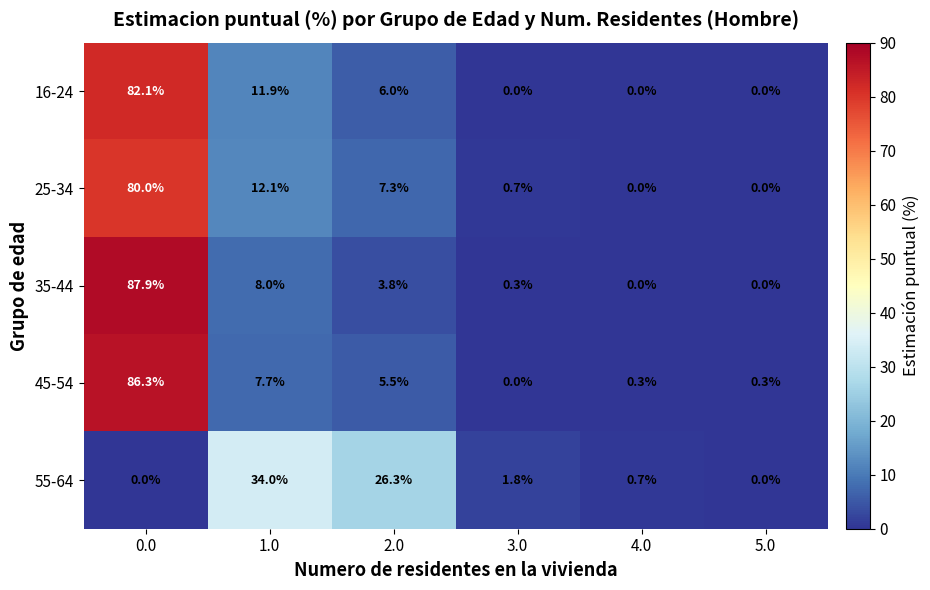

List the series in order of their peak value, lowest first.

55-64, 25-34, 16-24, 45-54, 35-44